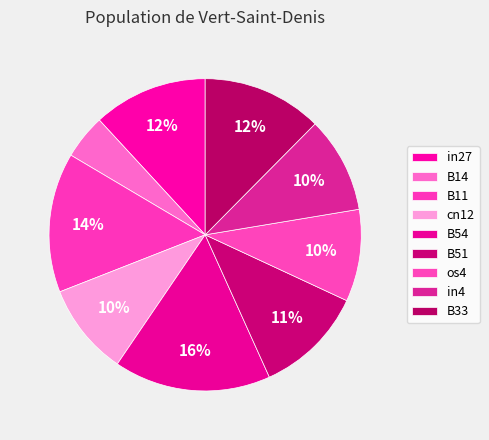

Which slice is the smallest?

B14